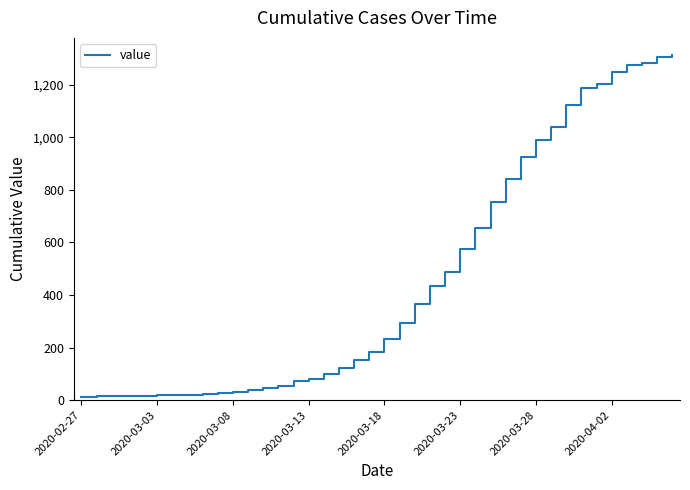

What is the greatest value displayed?

1312